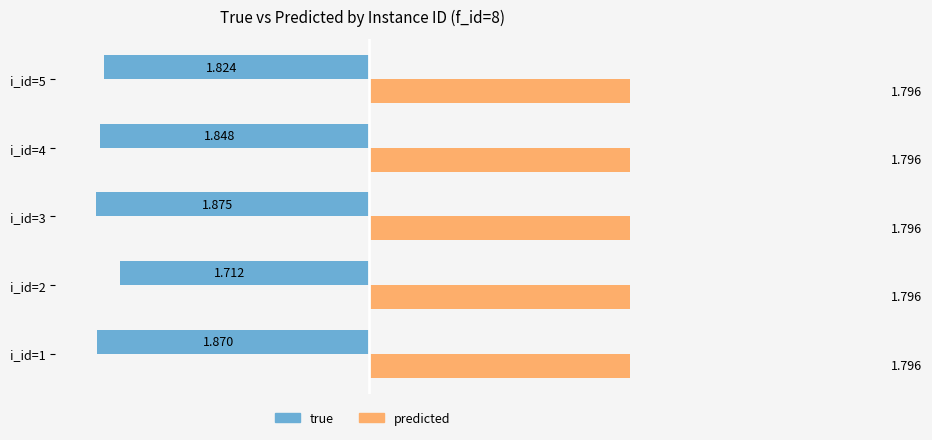

List the series in order of their overall mean, lowest first.

true, predicted